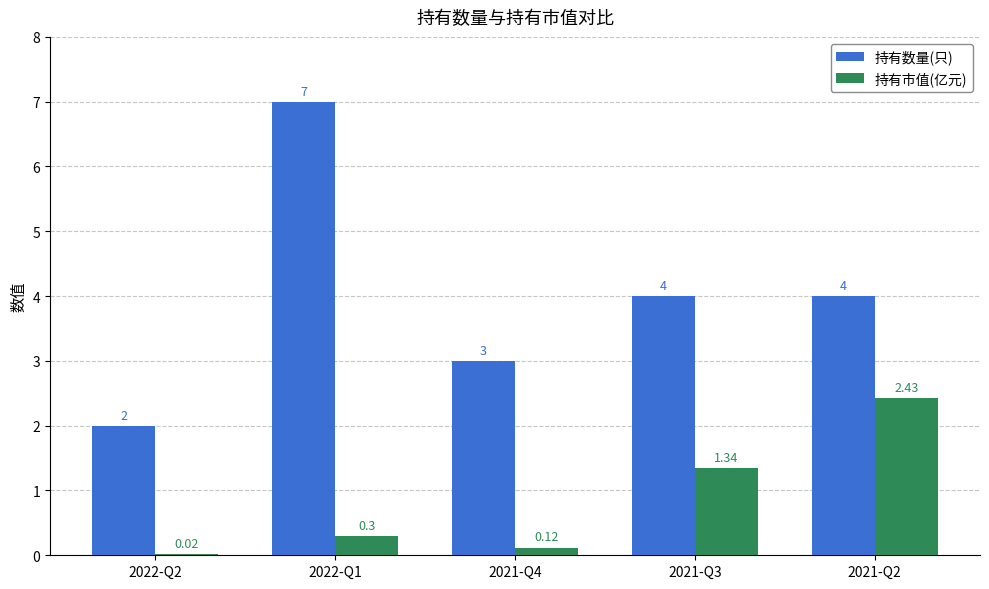

Are the bars grouped side by side (vs. stacked)?

Yes